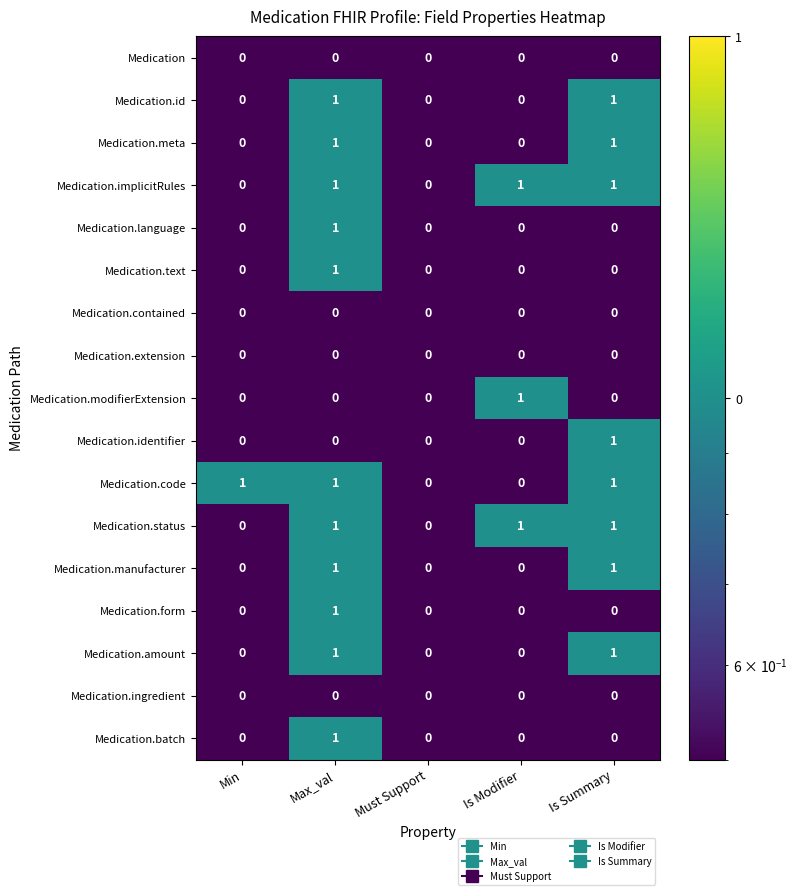

What is the total value across all series at Is Modifier?

3